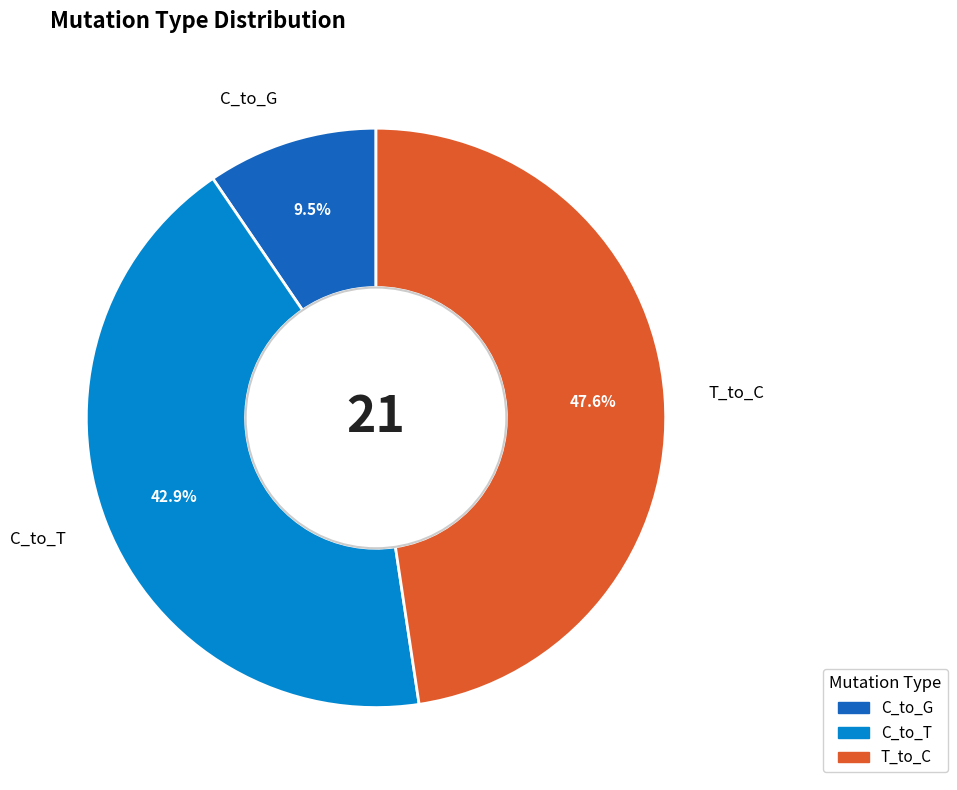

How many segments does this pie chart have?

3